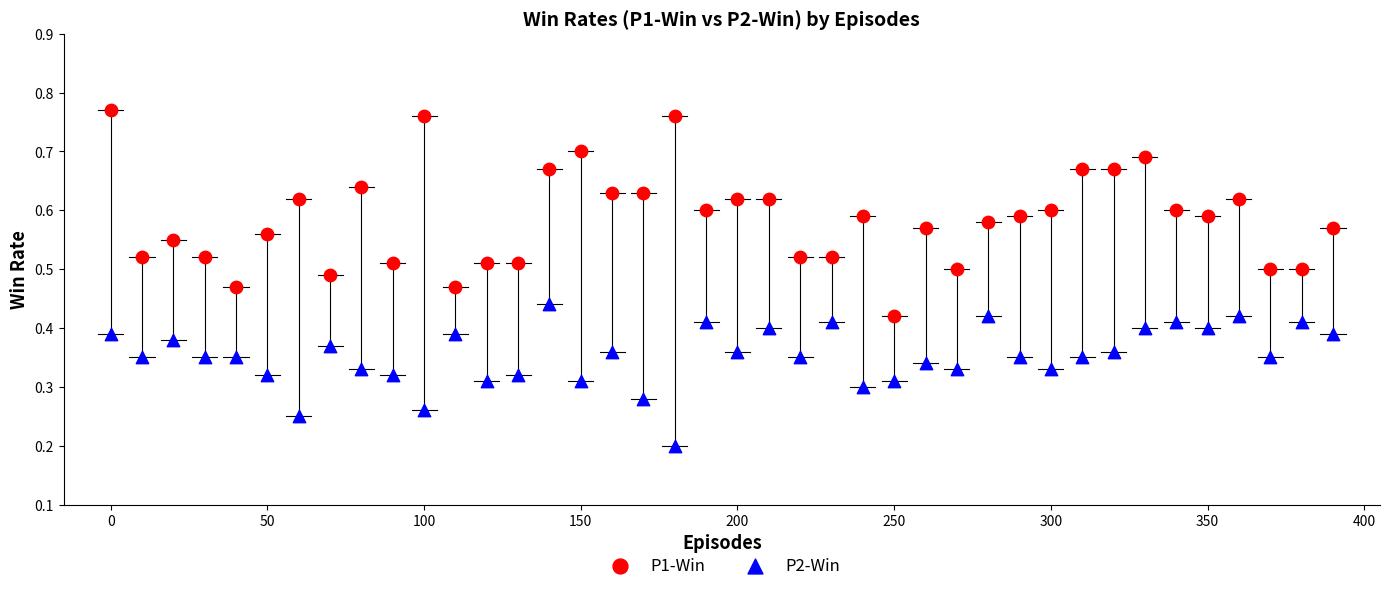

Across all data points, what is the range of X values (max minus min)?

390.0